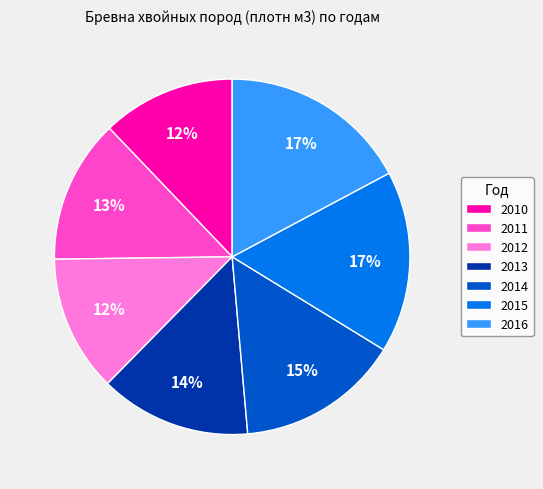

To the nearest percent, what is the difference between the largest and smallest slice percentages?

5%